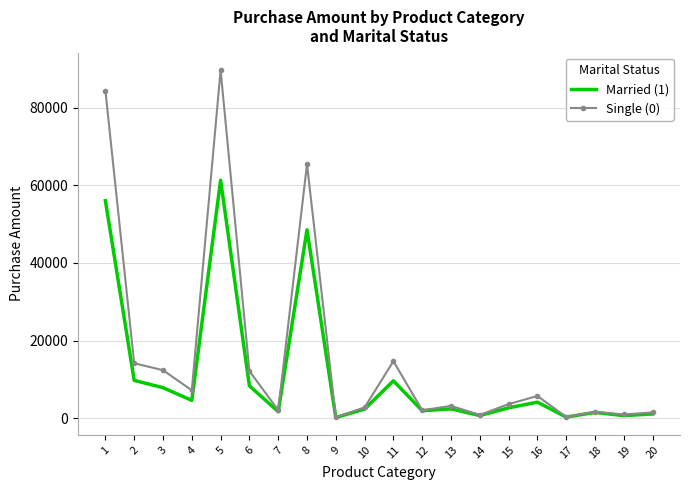

What are all the series names shown in the legend?

Married (1), Single (0)